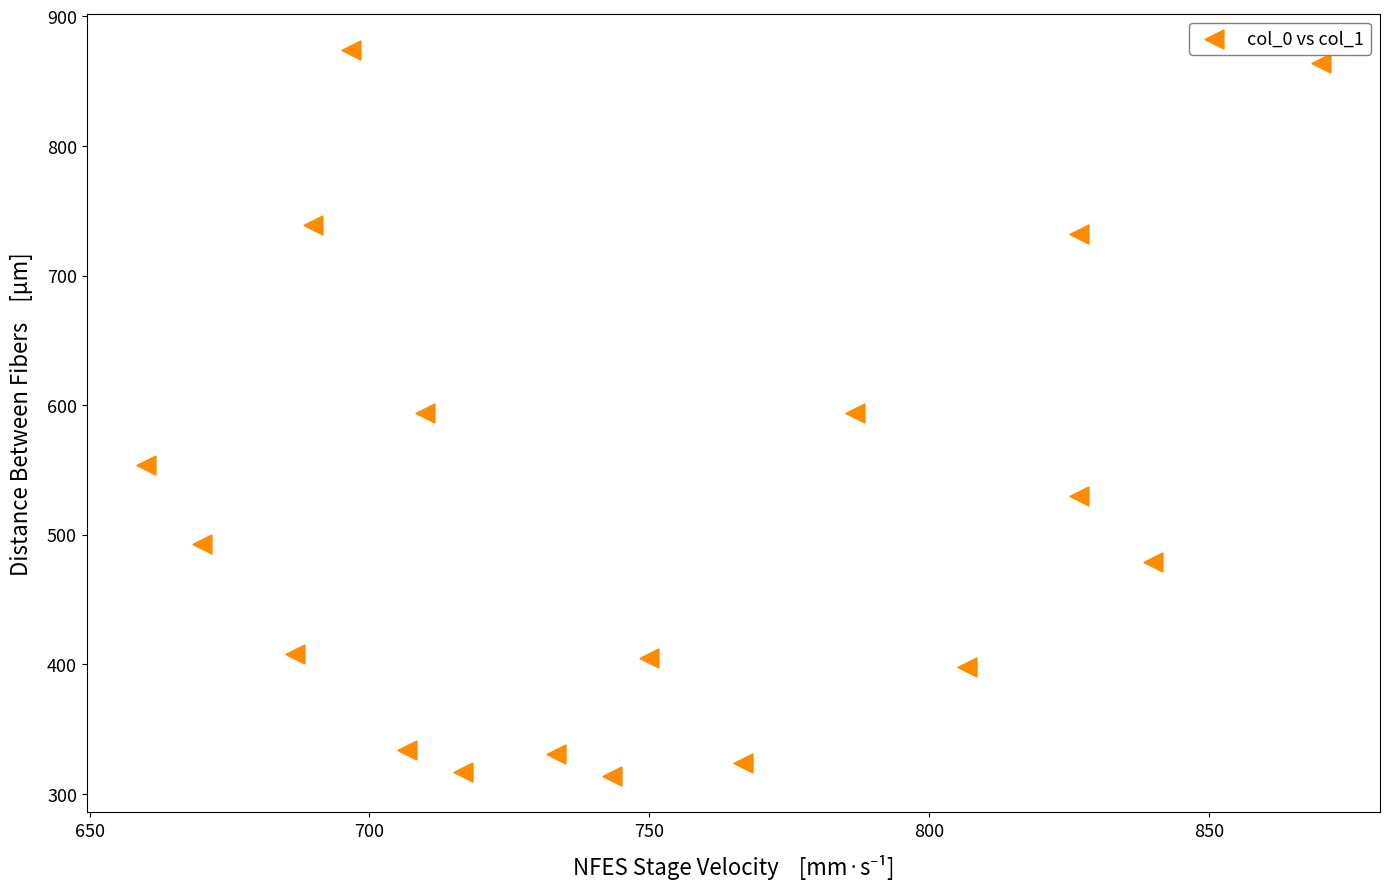

What is the range of X values (max minus min)?

210.0